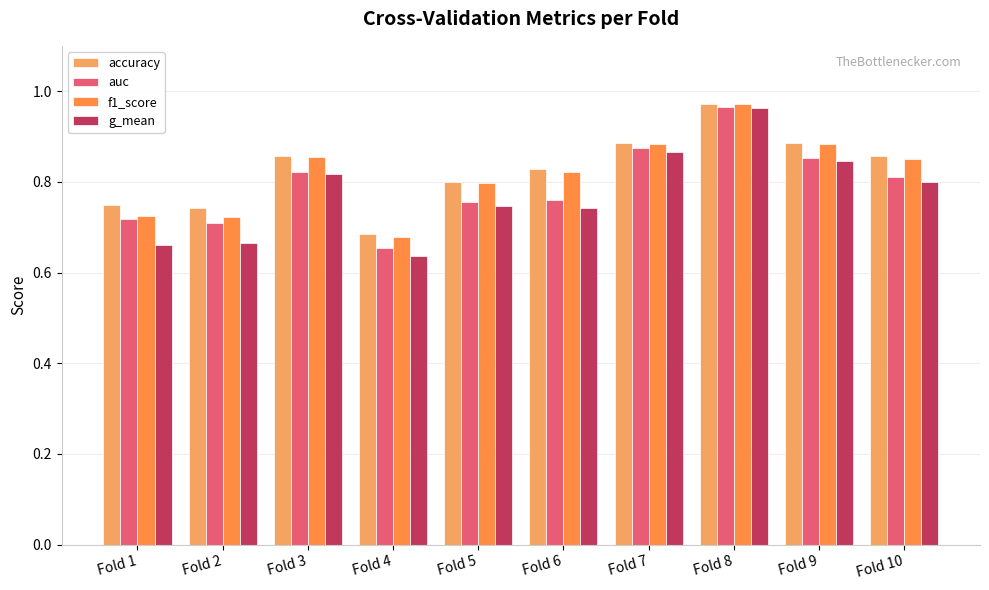

At which label does f1_score reach its minimum?

Fold 4